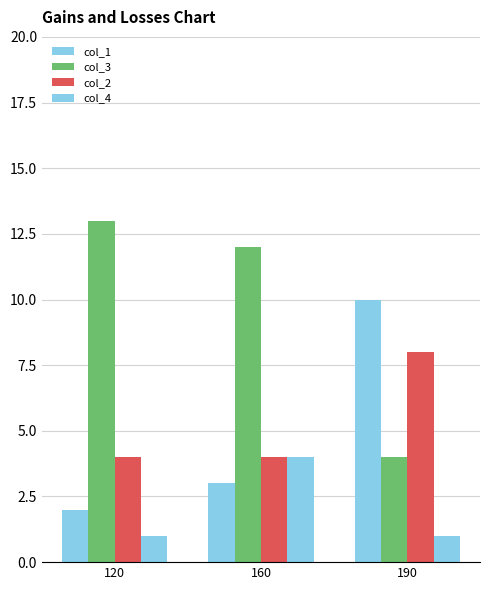

How many bars are there in each group?

4